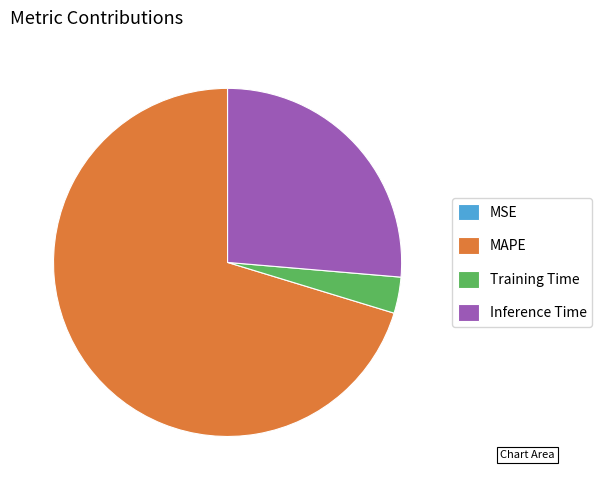

Approximately how many times larger is the value at MAPE compared to Inference Time?

2.7